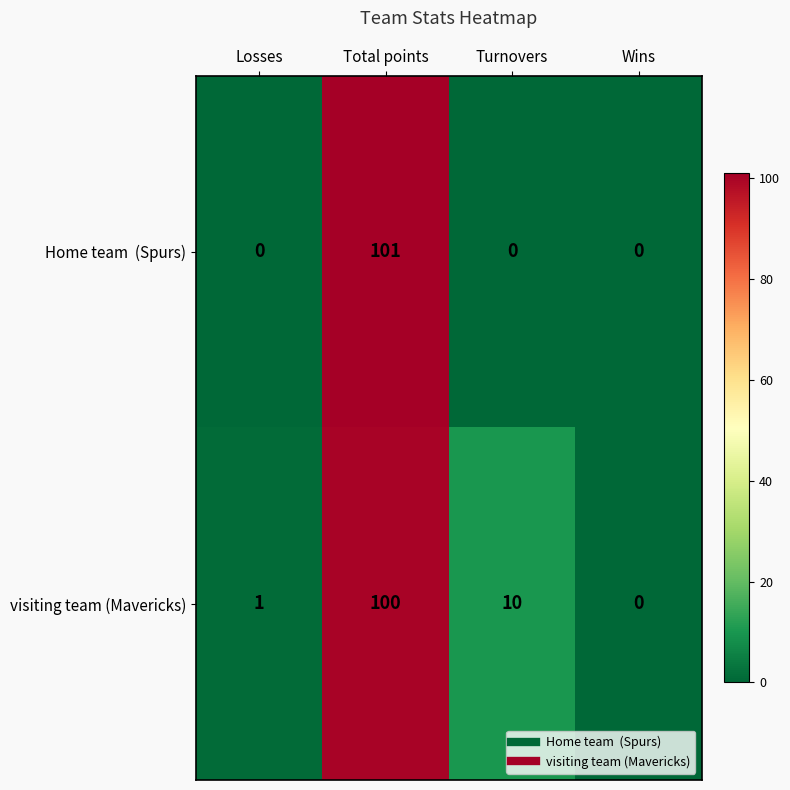

Read the visiting team (Mavericks) value at Turnovers, to the nearest 5.

10